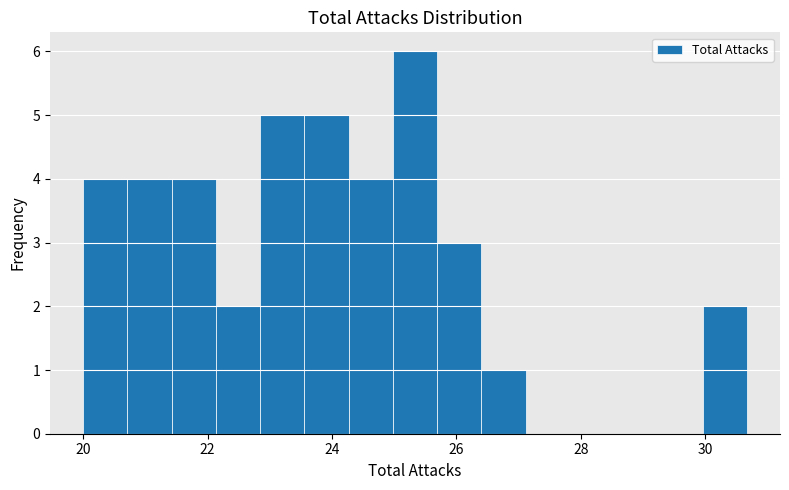

Around what value on the x-axis is the tallest bar? Give the approximate position of its centre, as read against the axis.

25.4